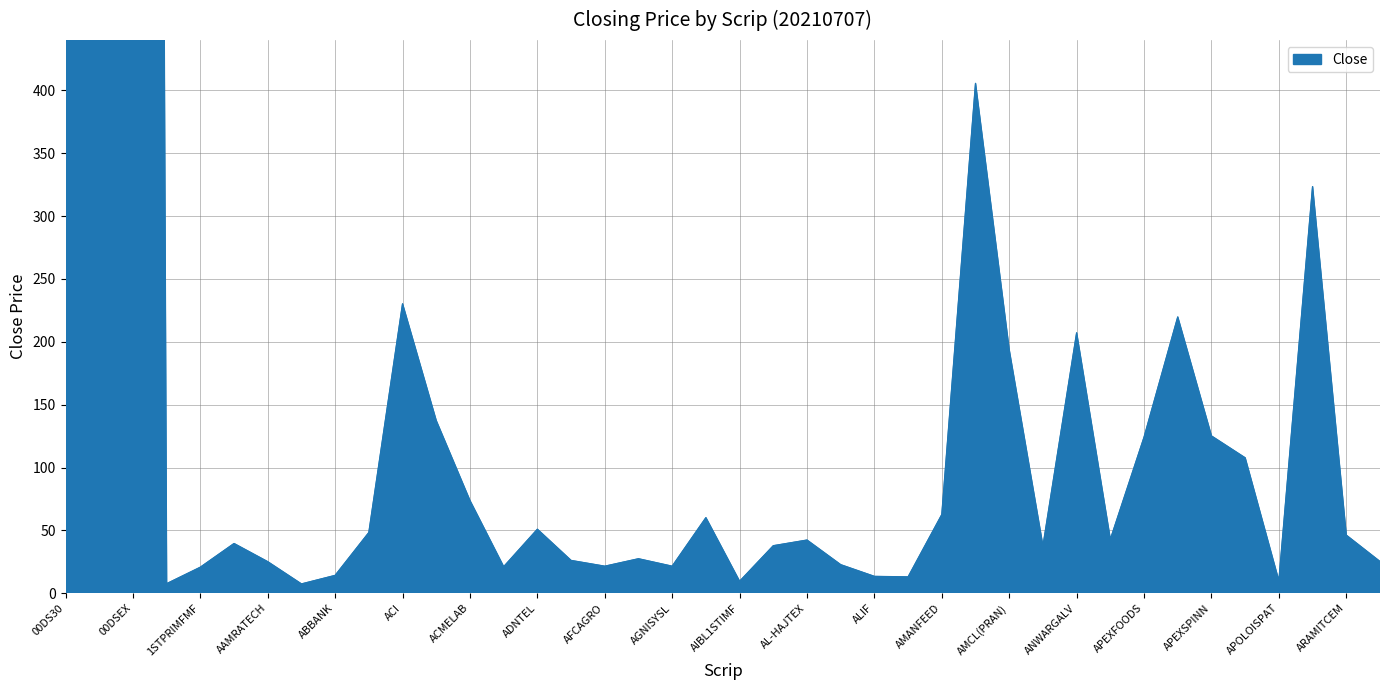

At which label is the value closest to 3092?

00DS30